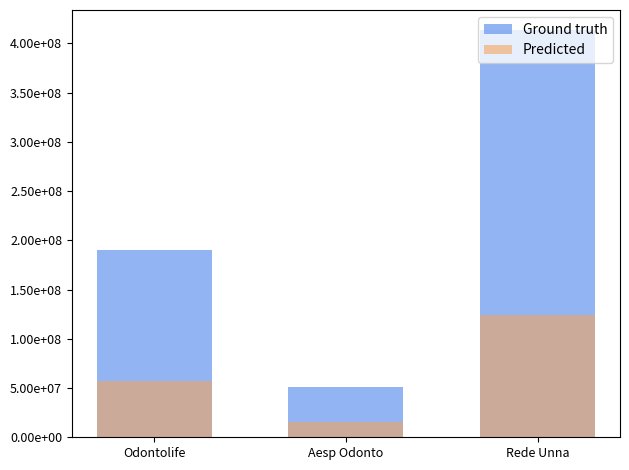

Which series has the largest range (max minus min)?

Ground truth